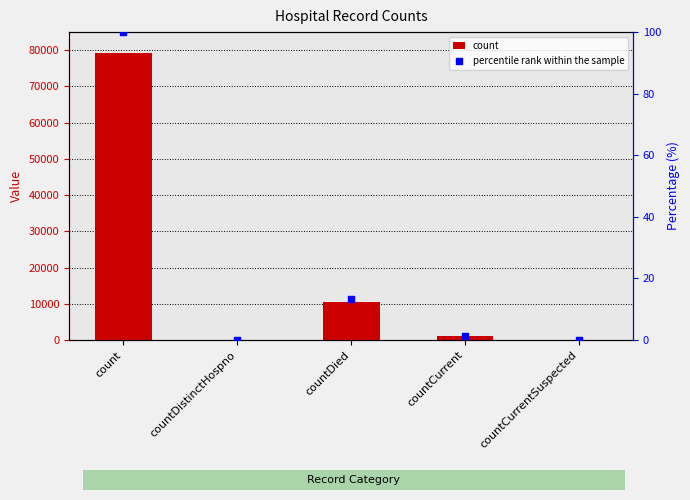

At which category is the sum across all series the highest?

count